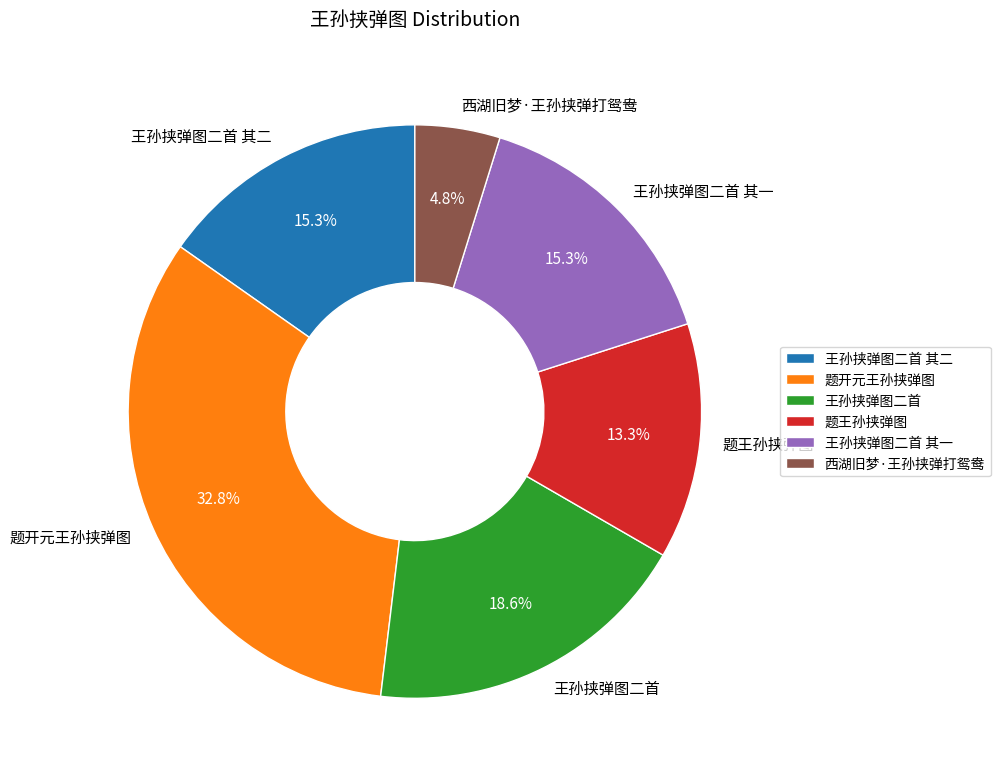

Is the sum of 王孙挟弹图二首 其二 and 王孙挟弹图二首 greater than half?

No